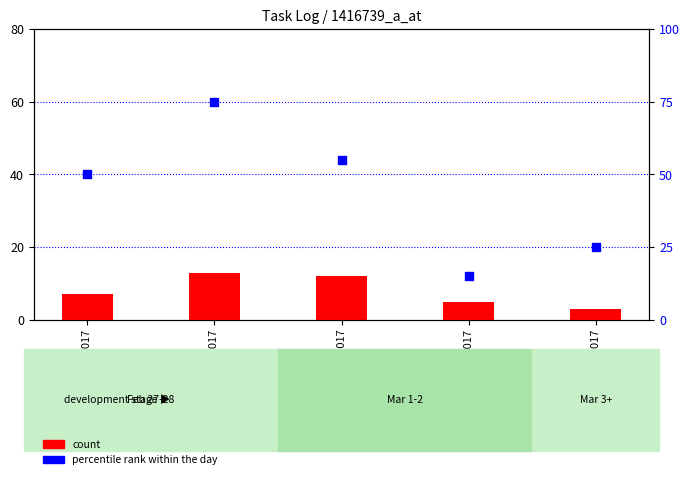

Which series has the widest spread of Y values?

percentile rank within the day